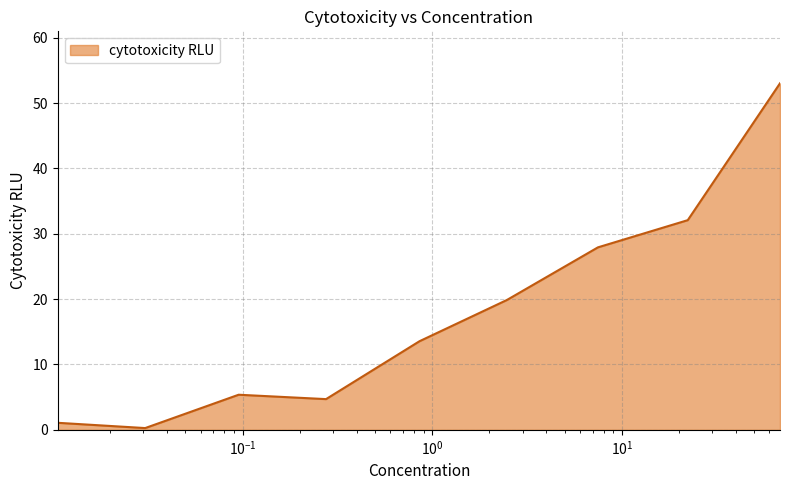

What is the greatest value displayed?

53.0